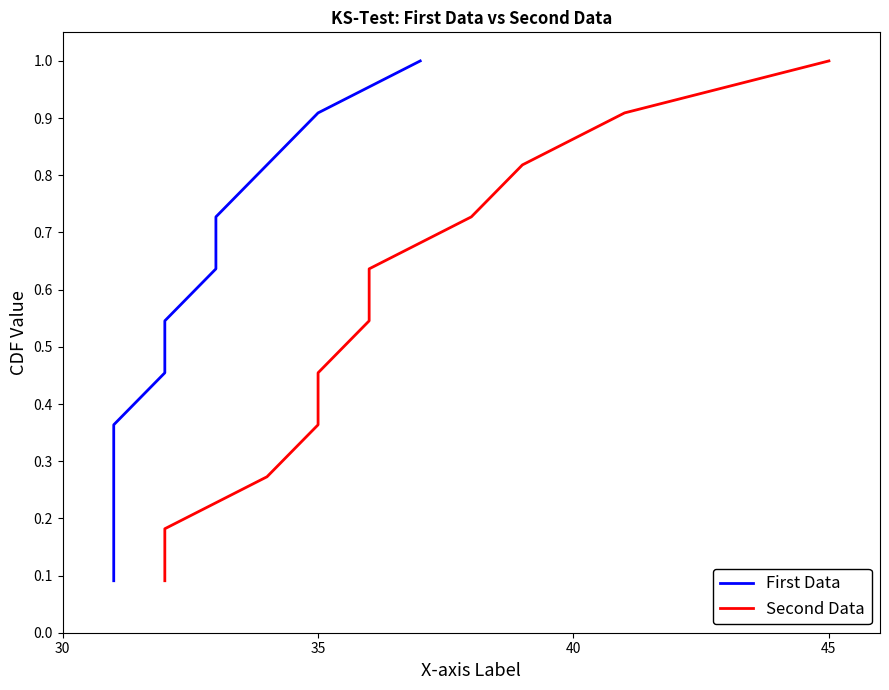

True or false: First Data has more than 1 interior local peaks.

False